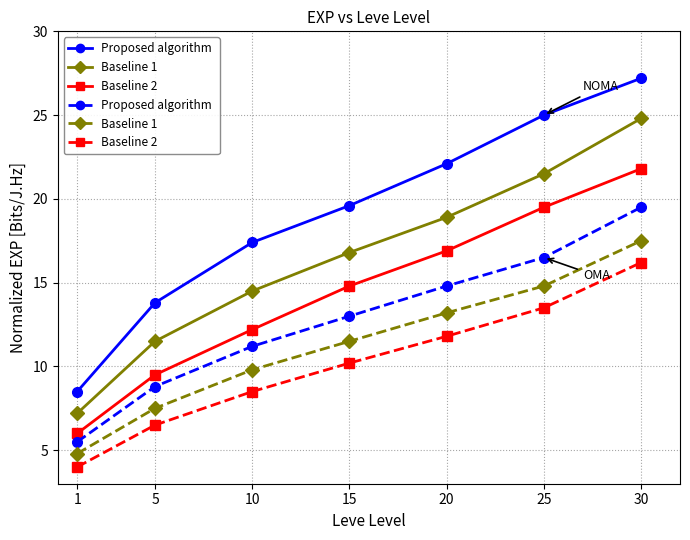

Count the number of data series in this chart.

6